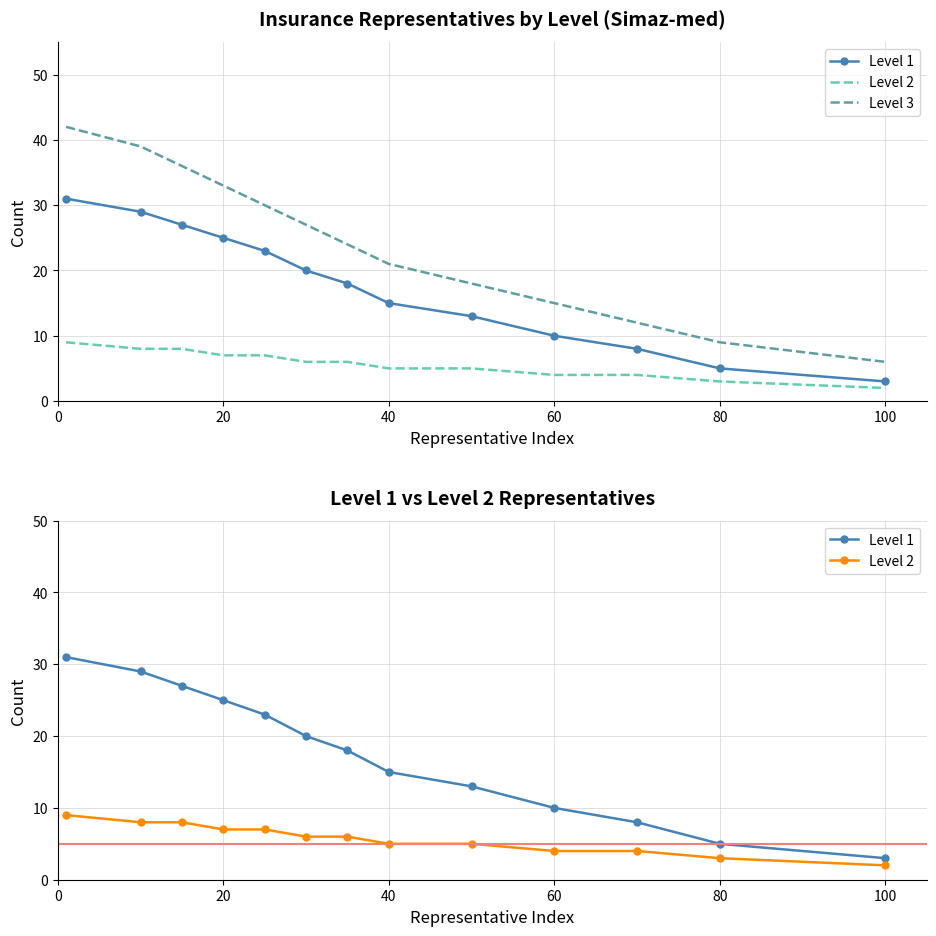

Which series has the widest spread of values?

Level 3